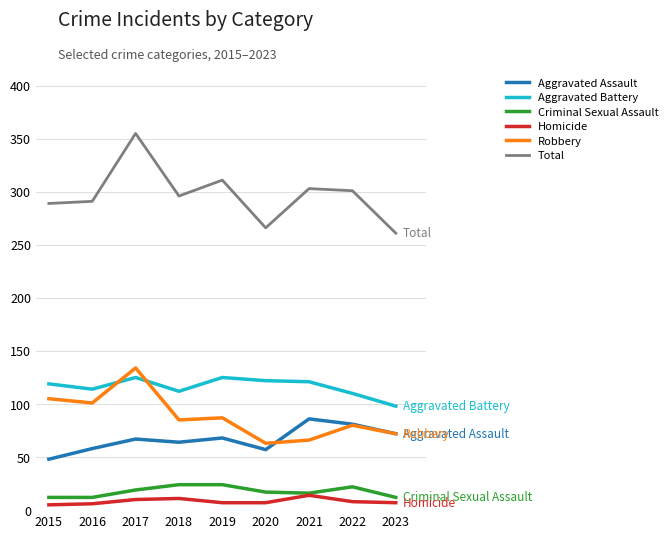

What is the sum of all Homicide values?

75